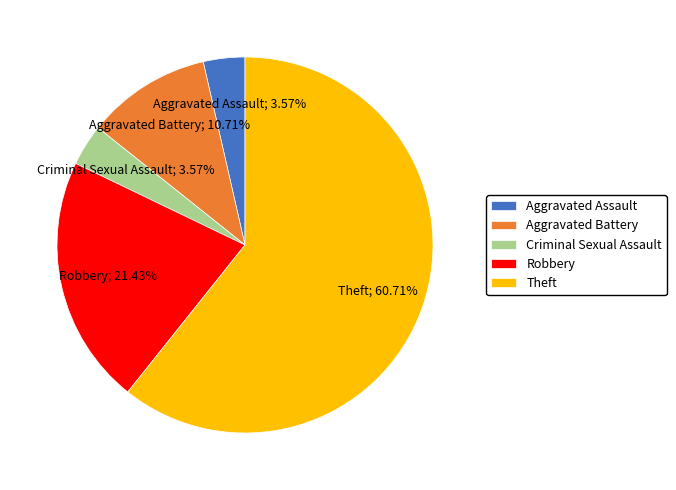

What is the total percentage of Aggravated Assault and Robbery?

25.0%